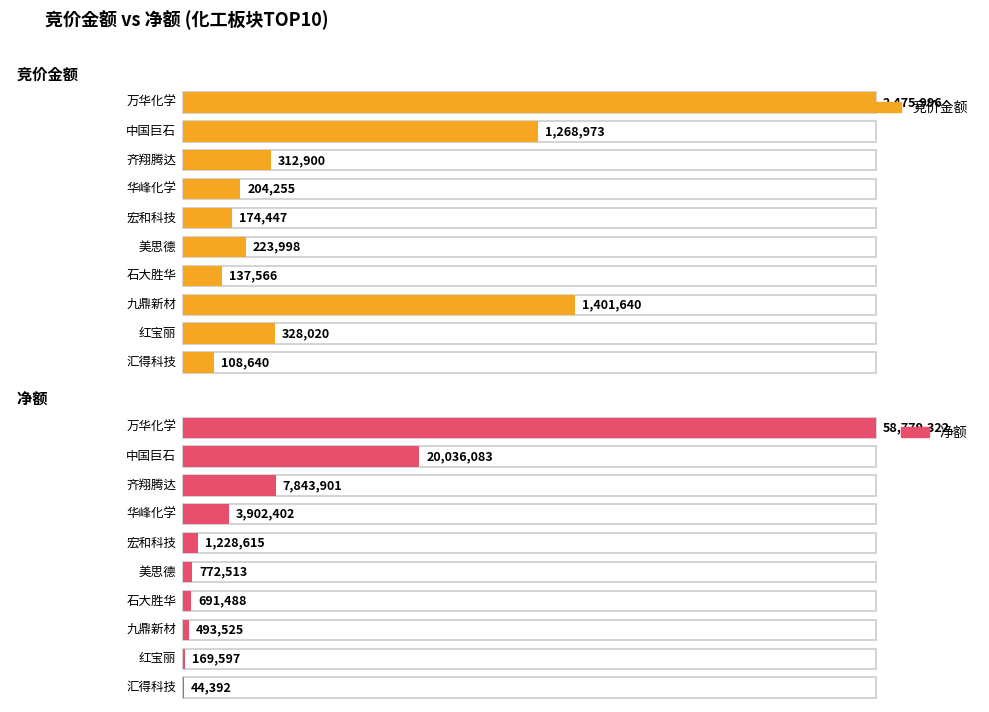

Which category has the lowest value across all series?

汇得科技